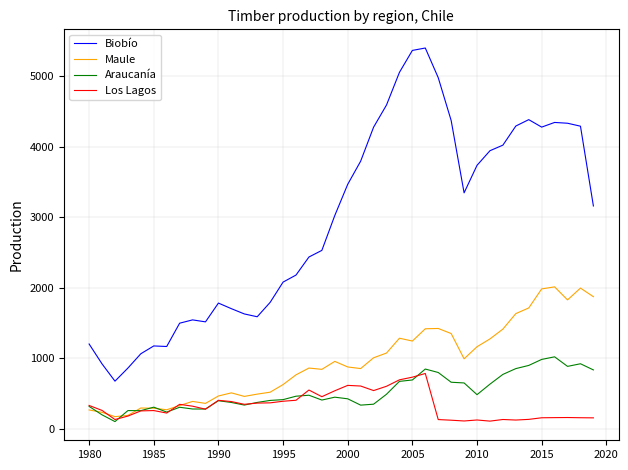

Count the number of data series in this chart.

4